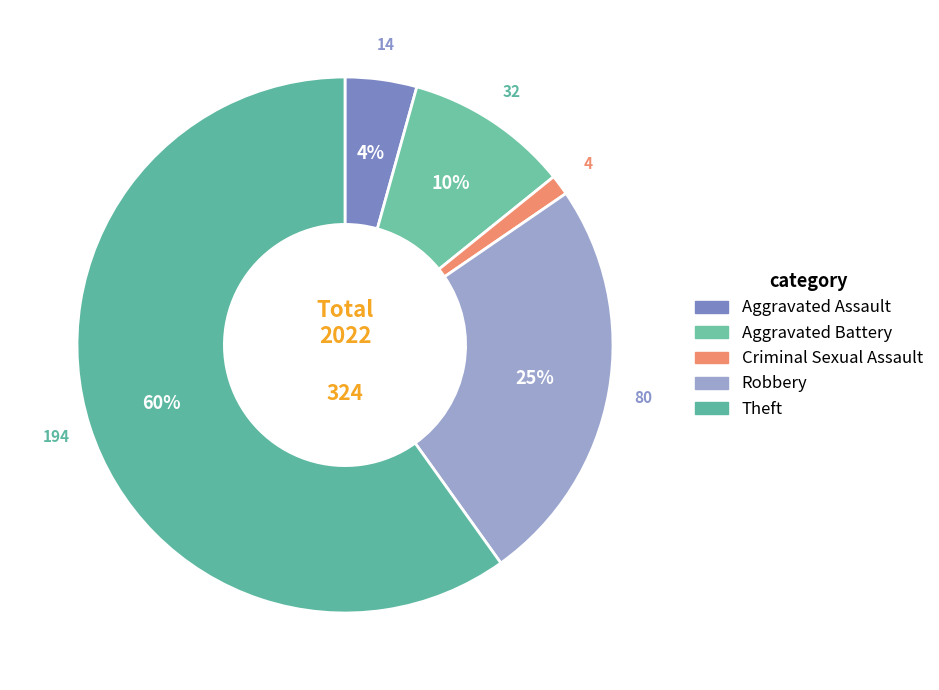

Does Theft represent more than half of the total?

Yes